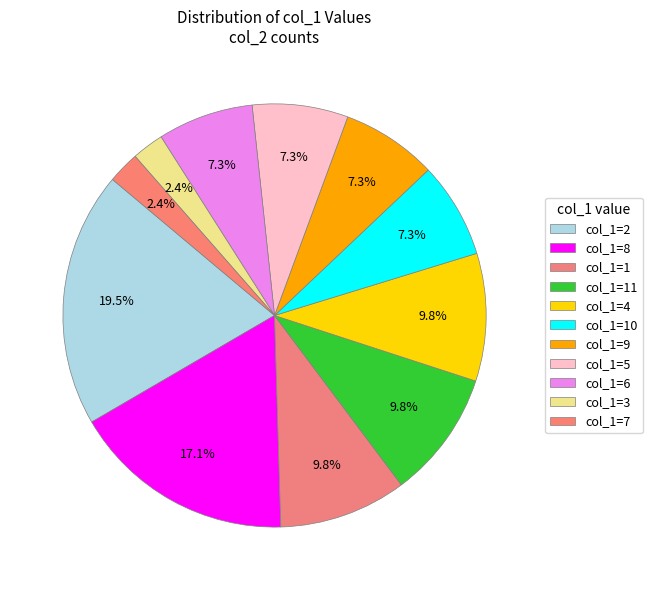

How many slices are in this pie chart?

11